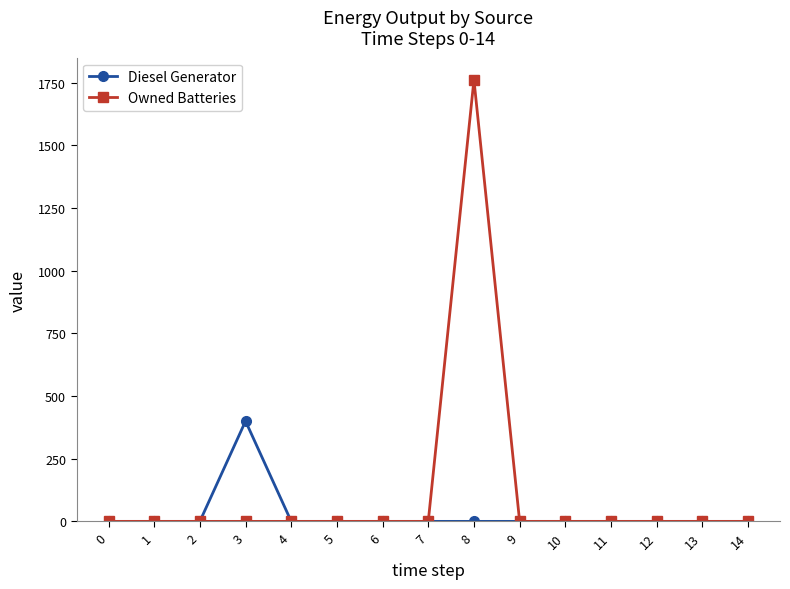

Rank the series by their maximum value, from lowest to highest.

Diesel Generator, Owned Batteries